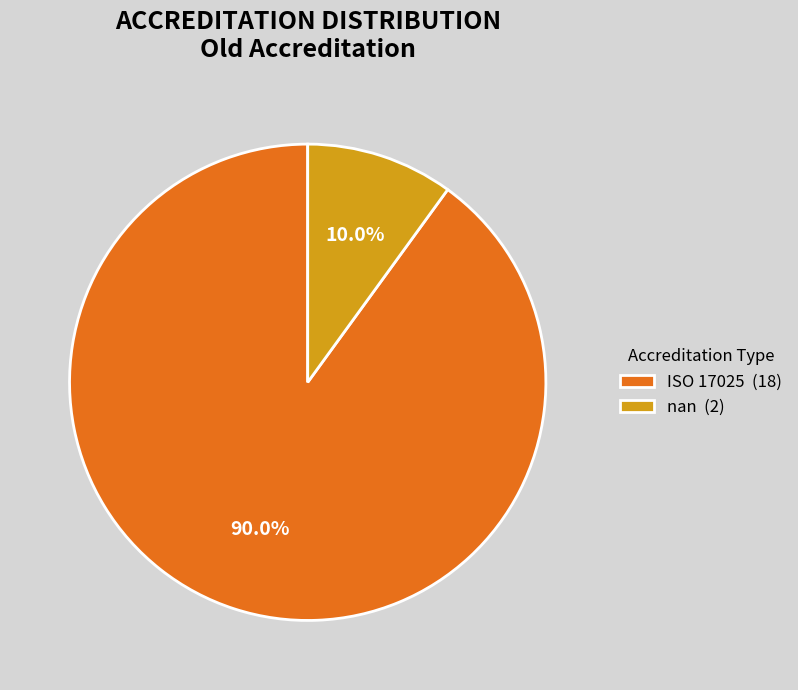

What is the ratio of the value at nan to the value at ISO 17025?

0.1